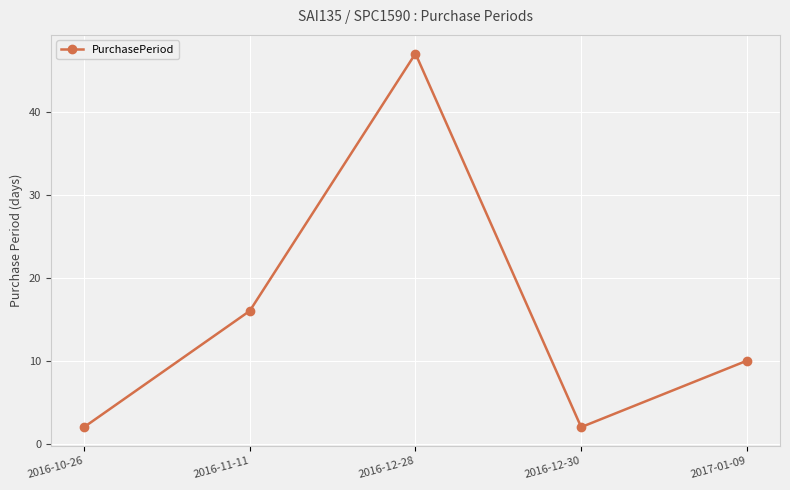

Reading left to right, extract all data points from this chart.

2016-10-26=2	2016-11-11=16	2016-12-28=47	2016-12-30=2	2017-01-09=10